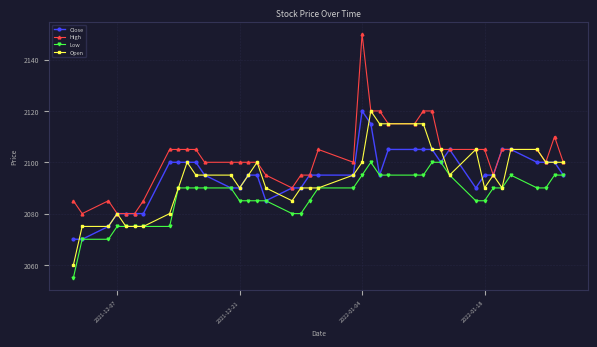

How many lines are shown in the chart?

4